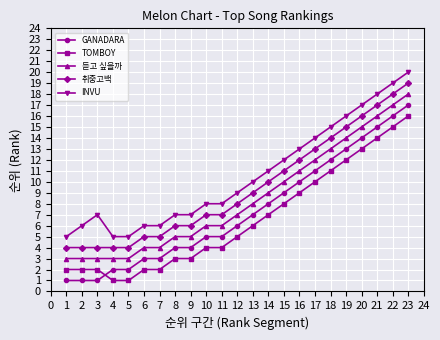

The TOMBOY series shows 2 at 12. True or false?

False